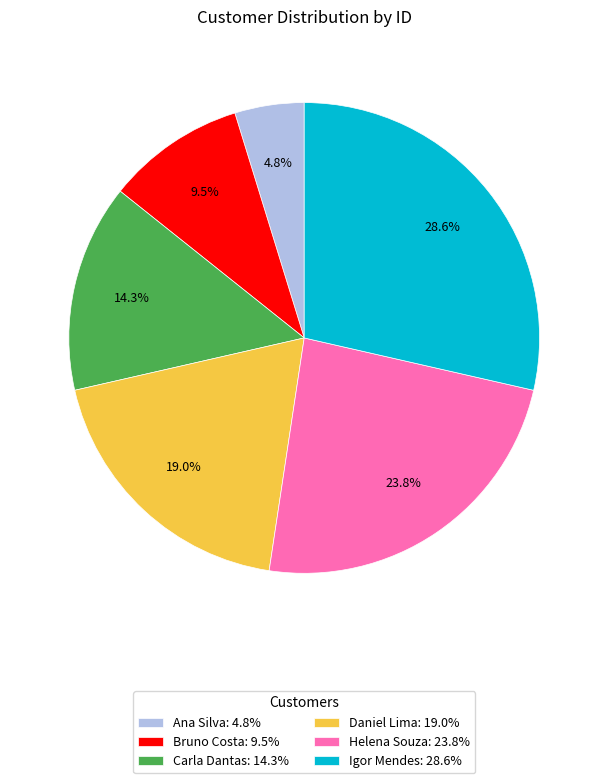

To the nearest percent, what percentage of the pie is Igor Mendes?

29%